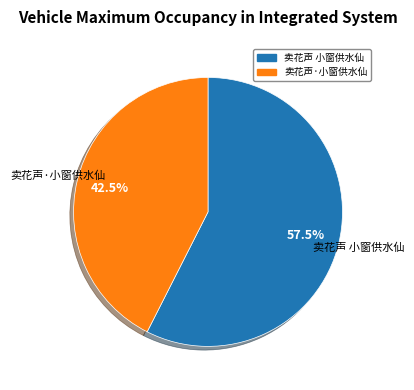

Is there any slice that represents more than half of the pie?

Yes